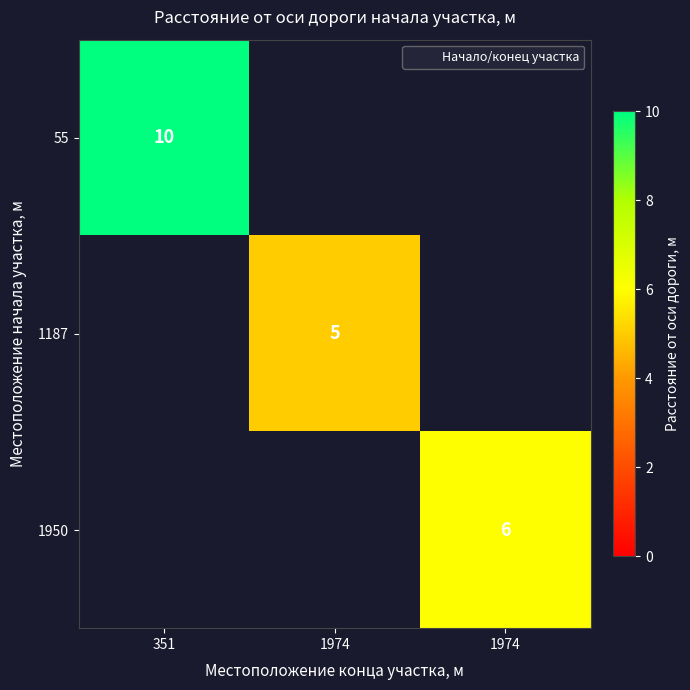

Rank the series at 1974 from highest to lowest value.

55, 1187, 1950